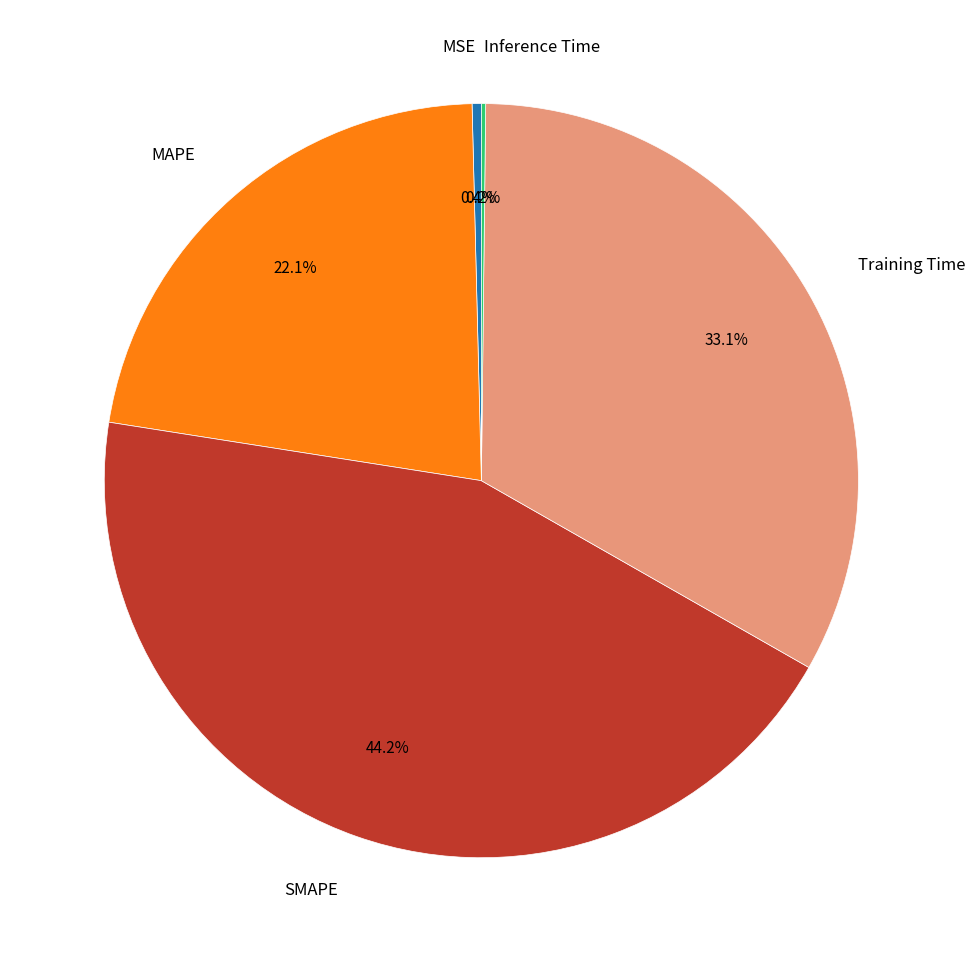

Does any single category account for the majority?

No